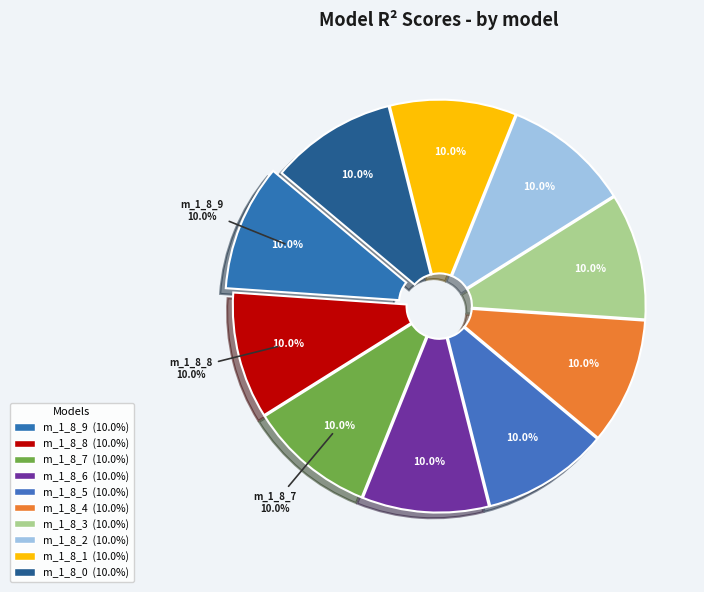

Is it true that model_1_8_6 is 10% of the pie?

True